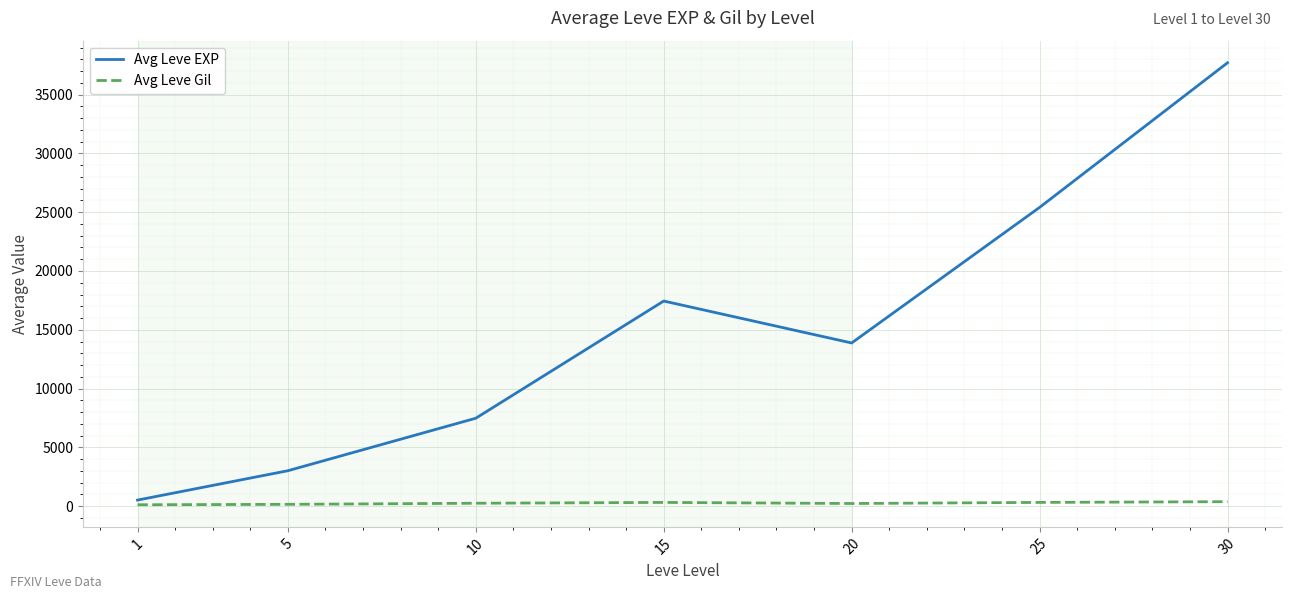

Rank the series by their maximum value, from highest to lowest.

Avg Leve EXP, Avg Leve Gil